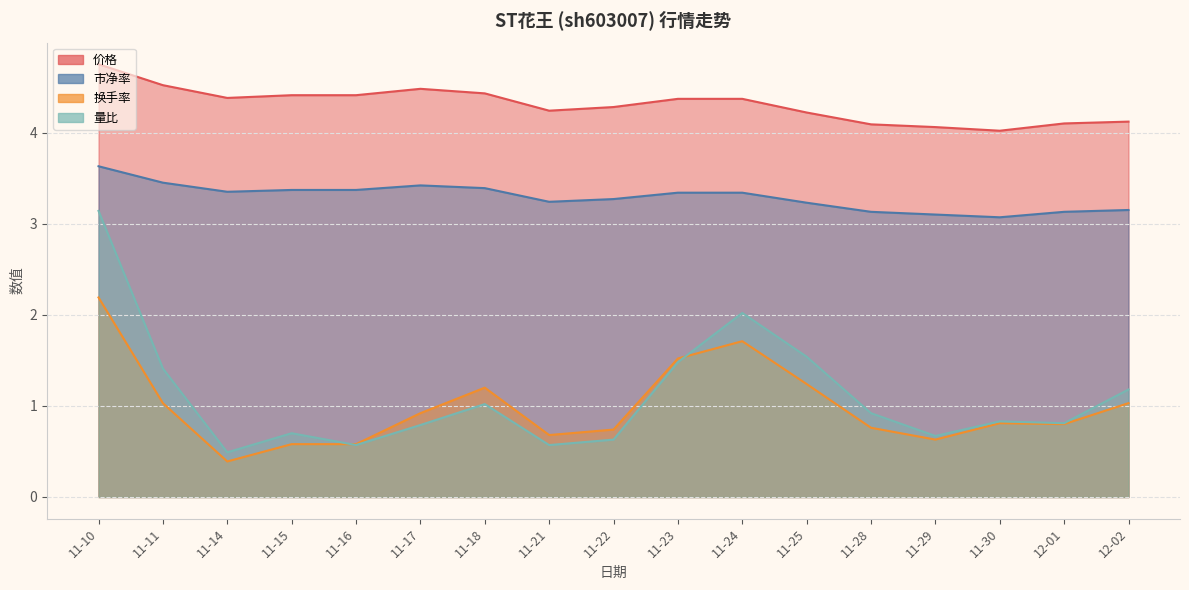

At which label does 换手率 reach its minimum?

11-14